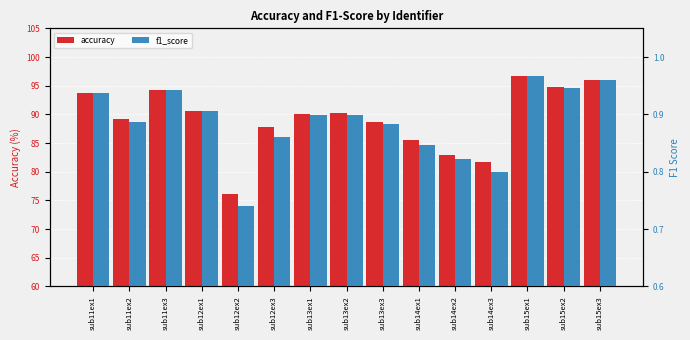

The accuracy series shows 96.7 at sub15ex1. True or false?

True